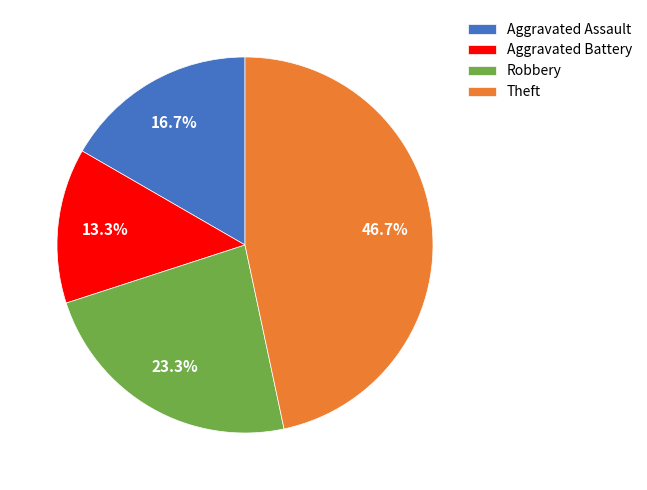

Do Aggravated Battery and Aggravated Assault together represent more than half of the pie?

No